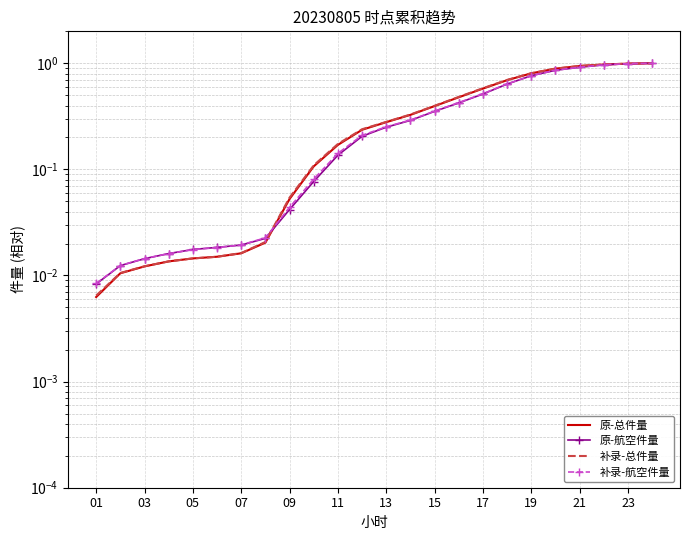

The value of 补录-总件量 at 05 is 0.0. True or false?

False